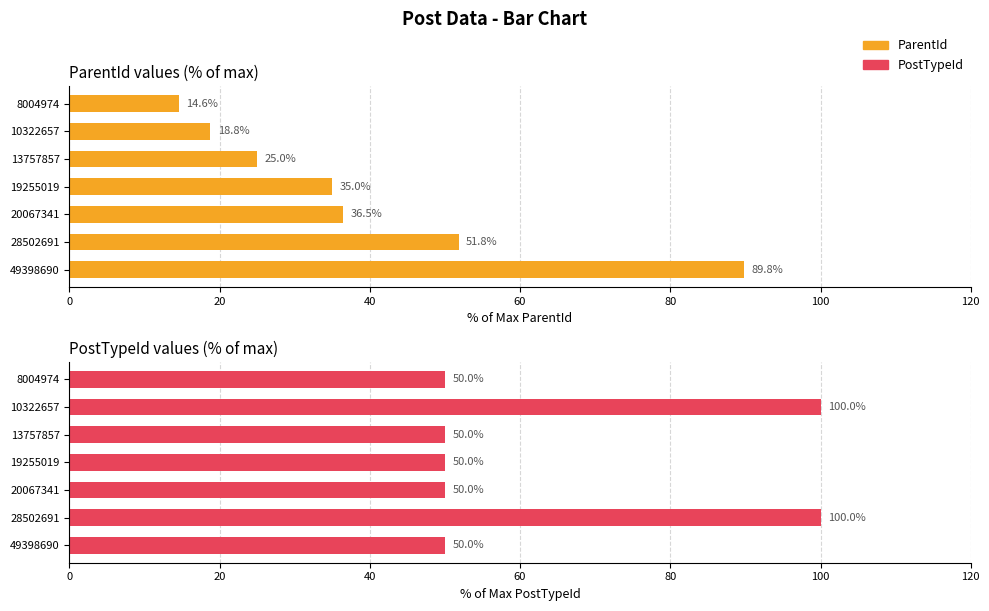

List the series in order of their overall mean, highest first.

PostTypeId, ParentId